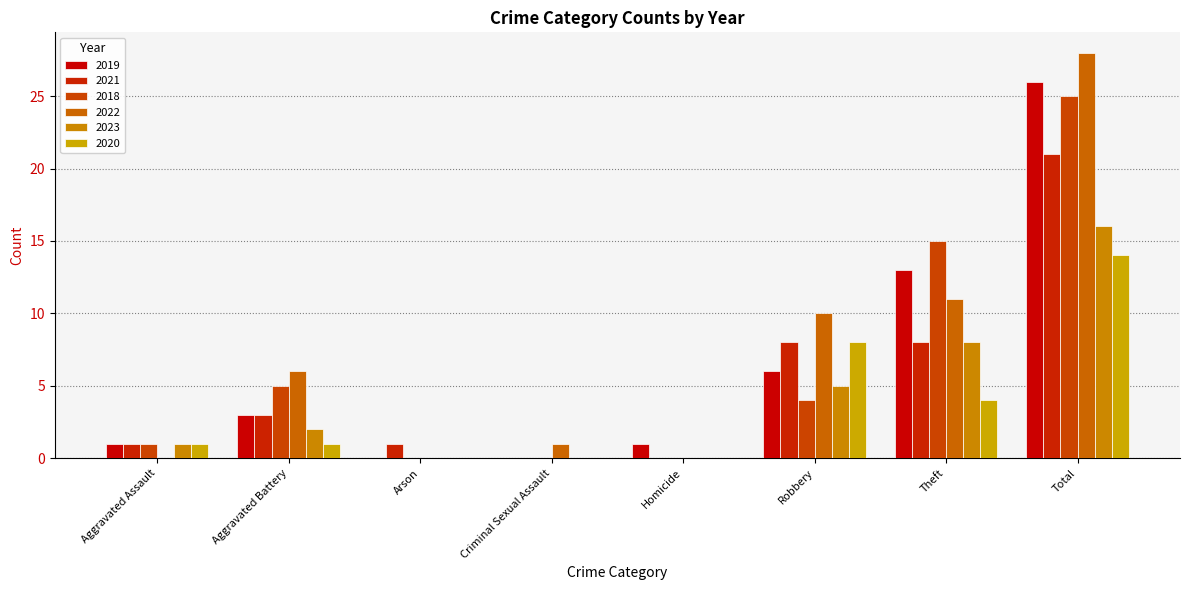

What is the highest value of the 2020 series?

14